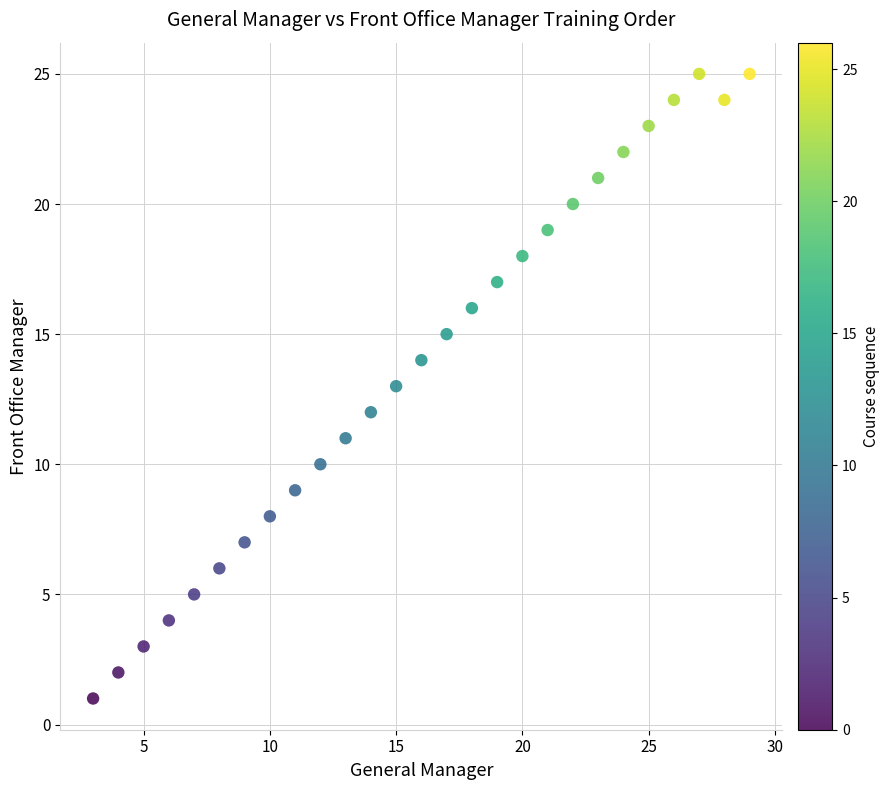

What is the range of X values (max minus min)?

26